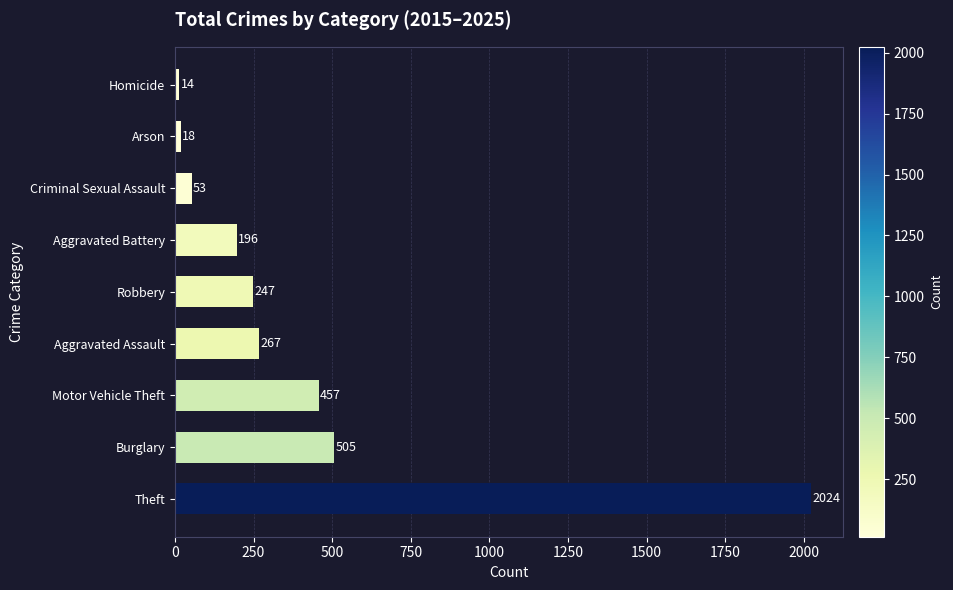

Where is the data nearest to the value 1019?

Burglary